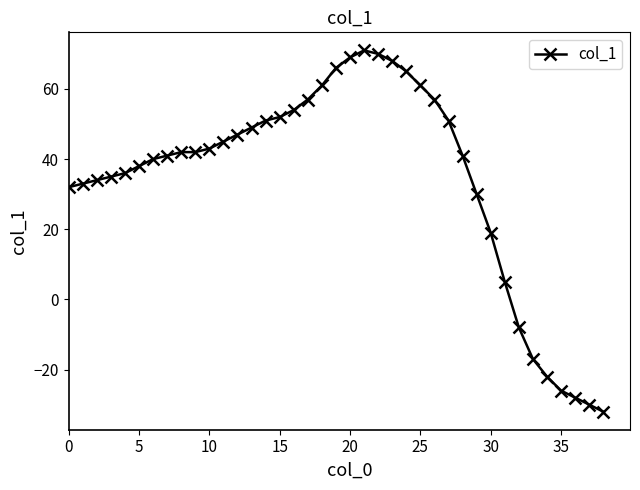

What is the minimum value shown in the chart?

-32